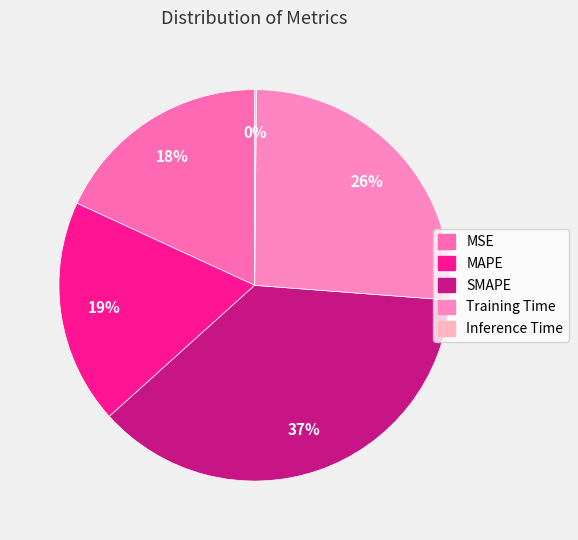

What percentage is the Training Time slice, to the nearest percent?

26%